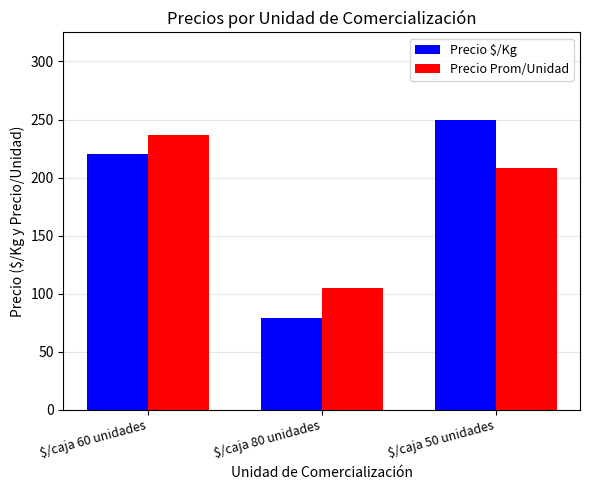

List the series in order of their peak value, highest first.

Precio $/Kg, Precio Prom/Unidad